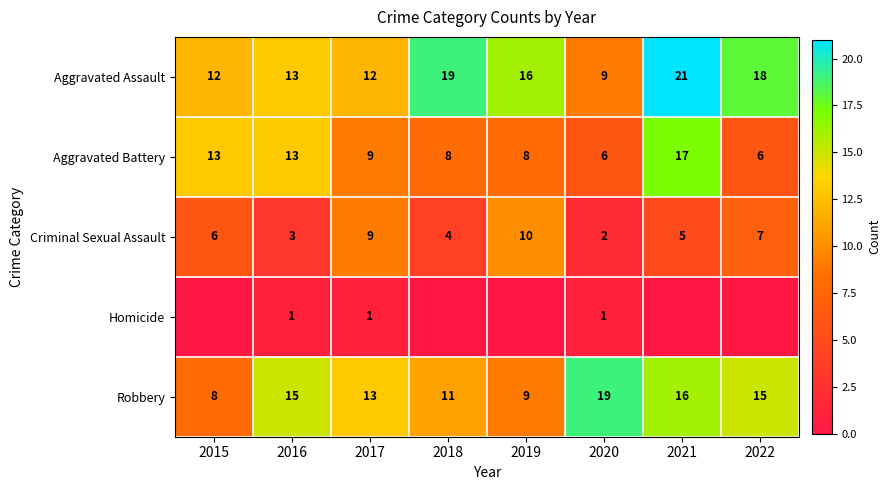

At which category does the chart reach its minimum across all series?

2015